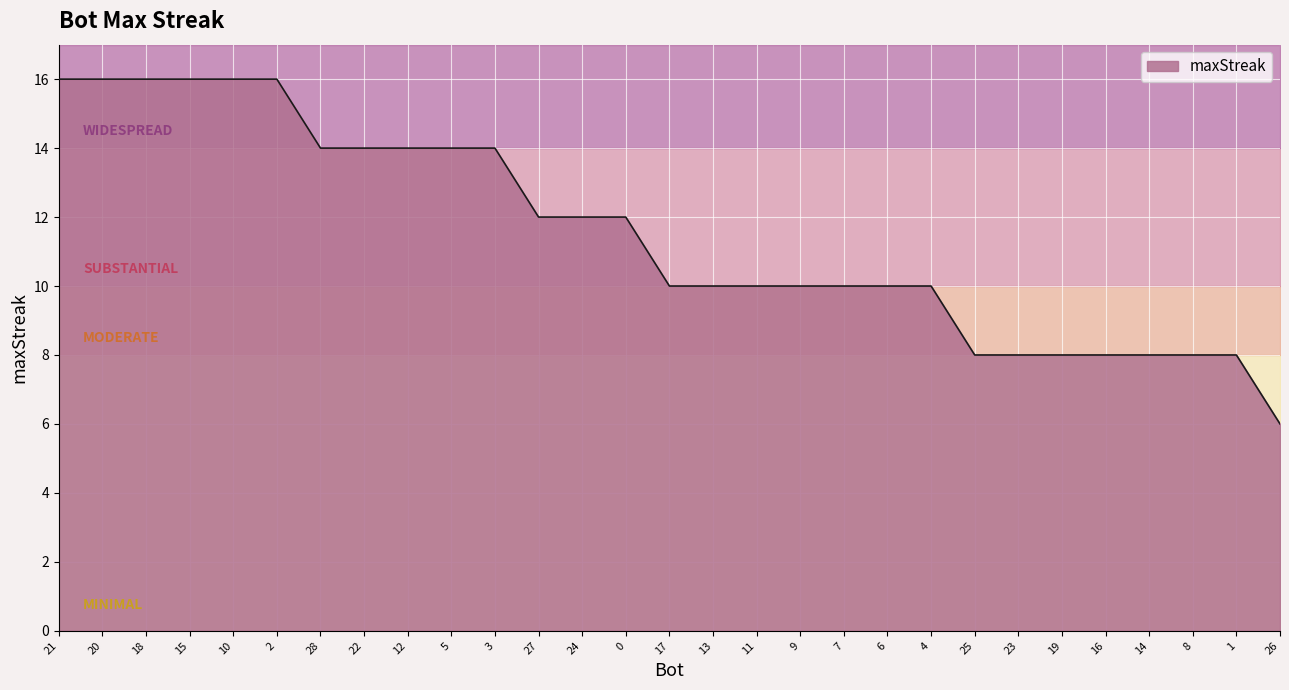

Reading left to right, extract all data points from this chart.

16	16	16	16	16	16	14	14	14	14	14	12	12	12	10	10	10	10	10	10	10	8	8	8	8	8	8	8	6